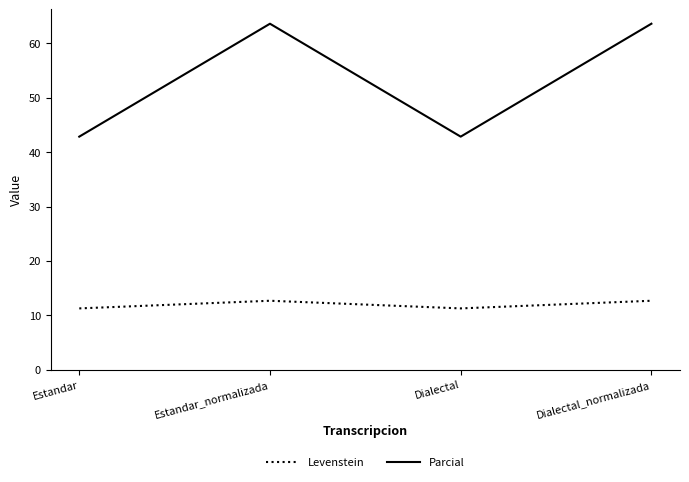

Reading left to right, extract all data points from this chart.

Levenstein: 11.3	12.7	11.3	12.7
Parcial: 42.9	63.6	42.9	63.6